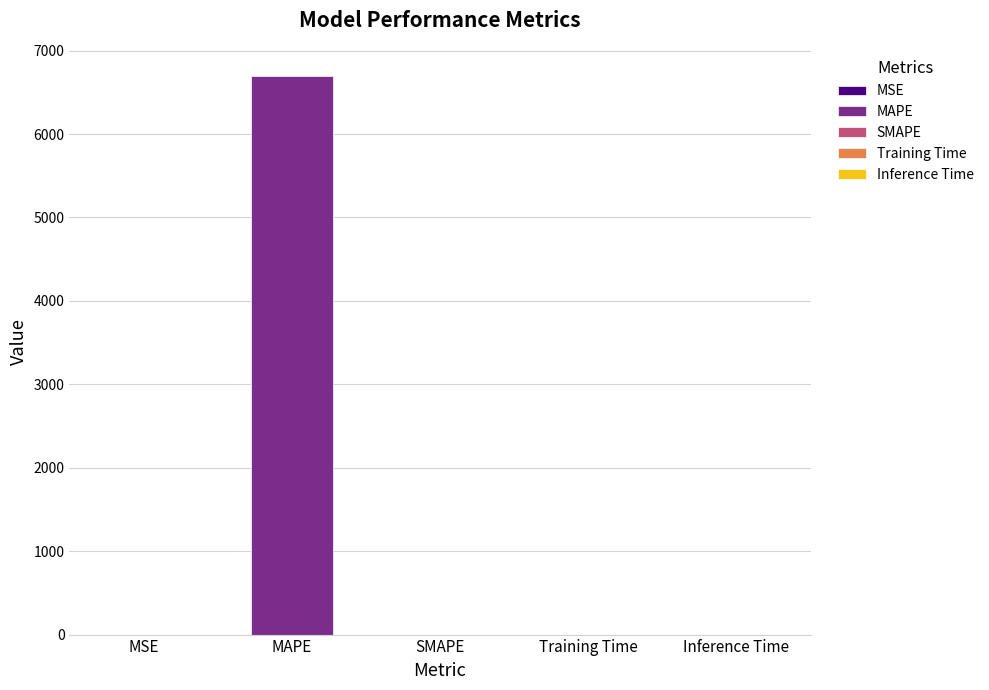

How many data points are above 0?

4